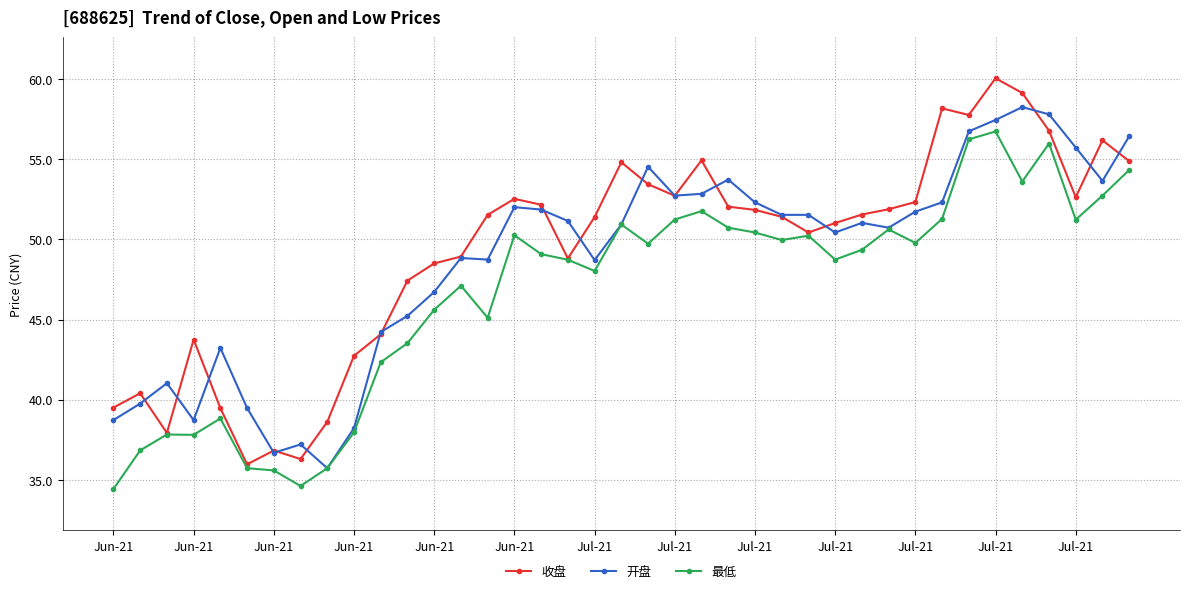

What is the value of the 收盘 point at the 3rd from the left?

37.9